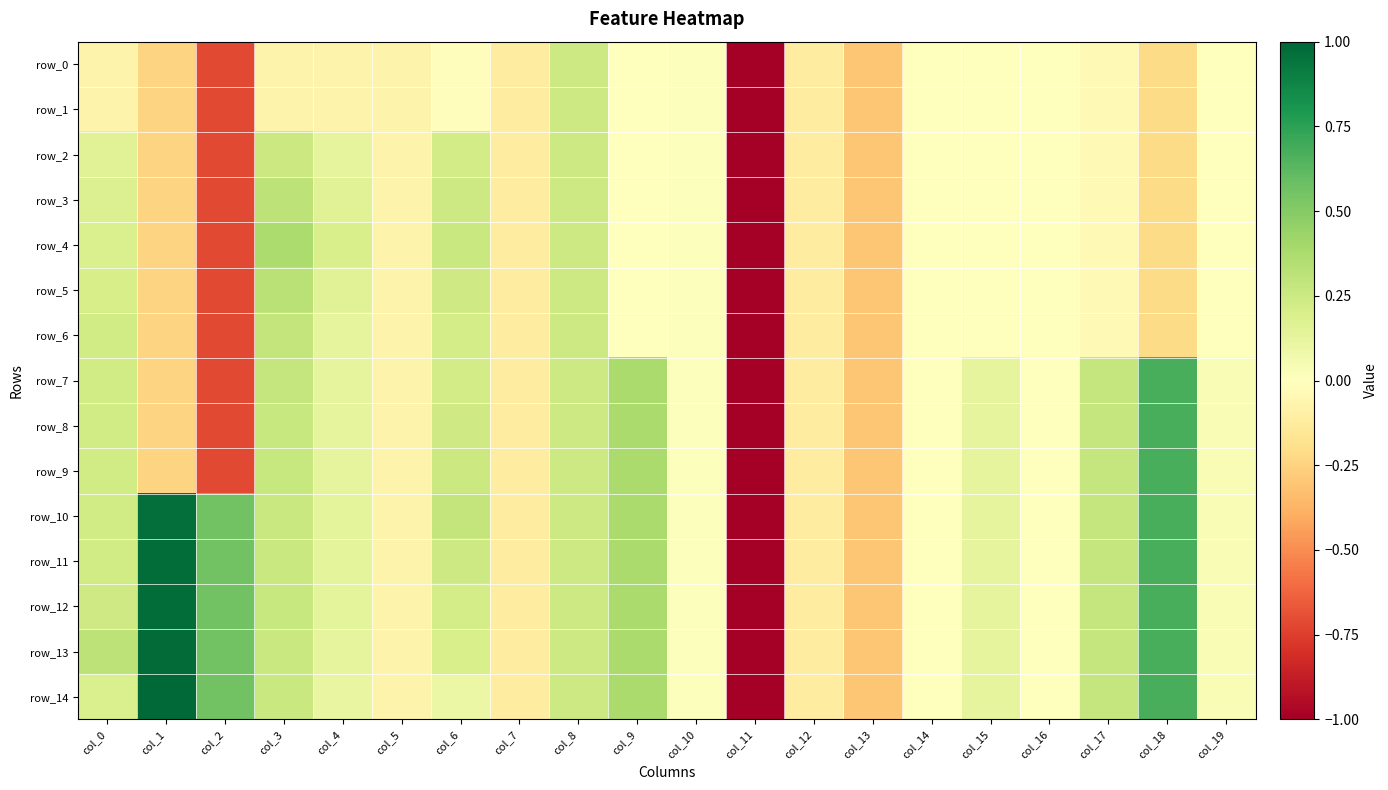

Count the number of categories in the chart.

20